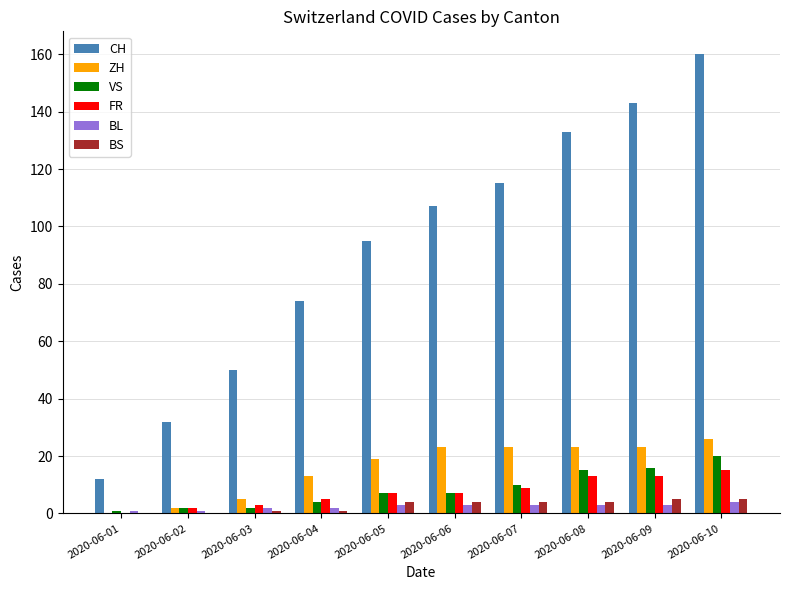

What is the average value of the FR series?

7